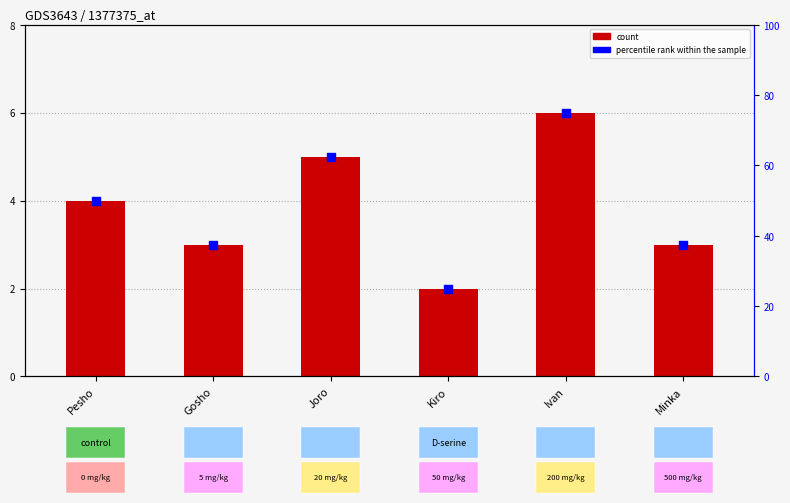

Which series contains the lowest Y value?

Score